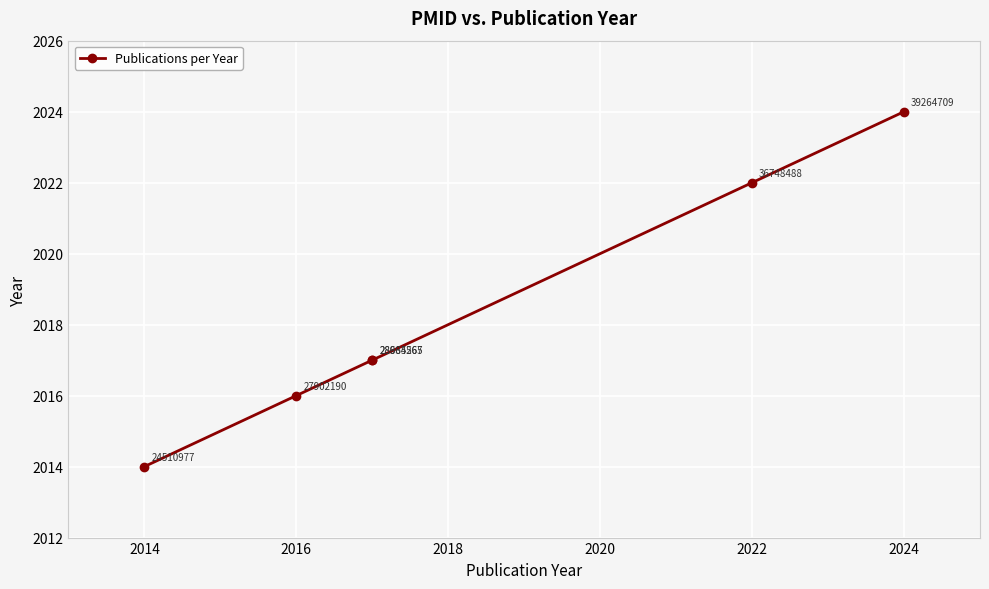

Approximately how many times larger is the value at 2016 compared to 2024?

1.0